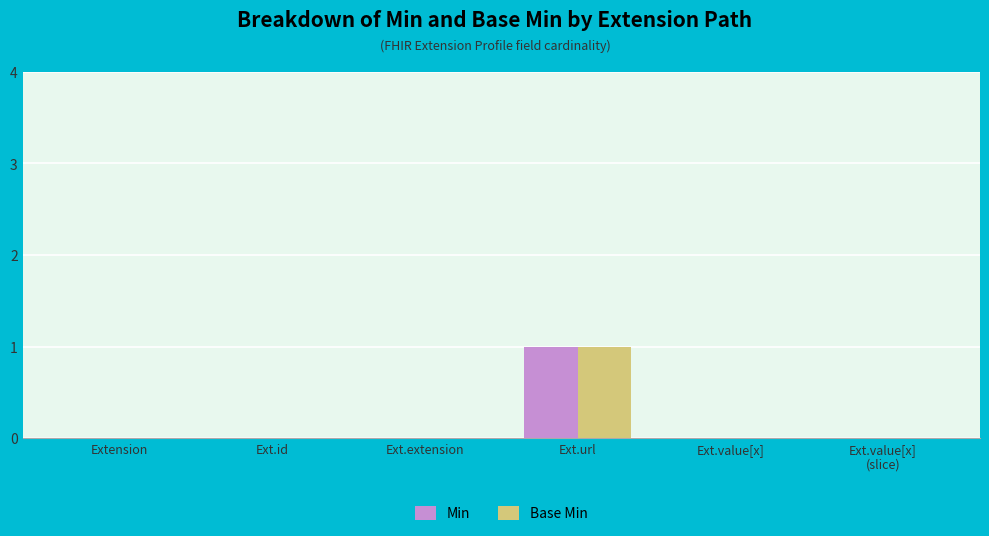

What are all the series names shown in the legend?

Min, Base Min